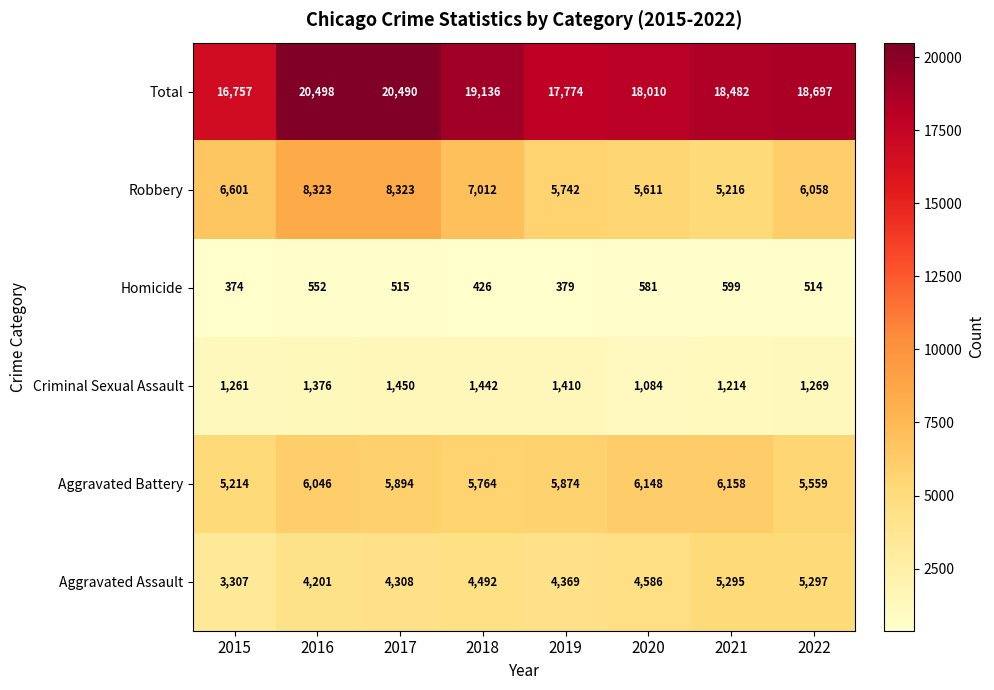

What is the highest value of the Criminal Sexual Assault series?

1450